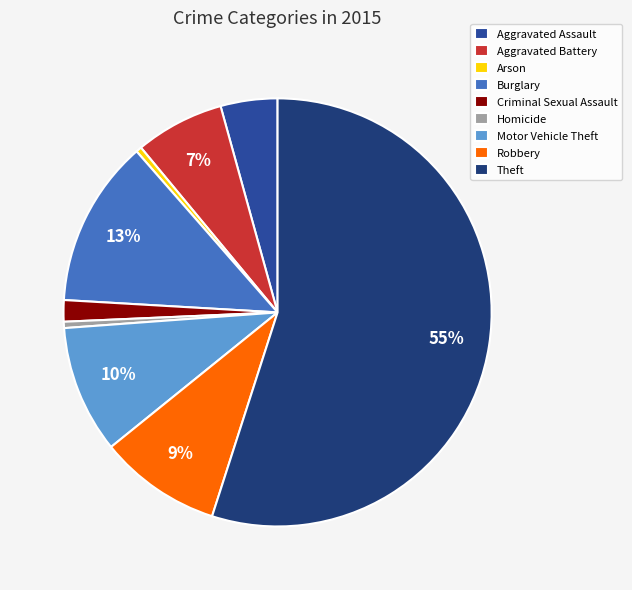

Which has a higher value, Aggravated Assault or Burglary?

Burglary